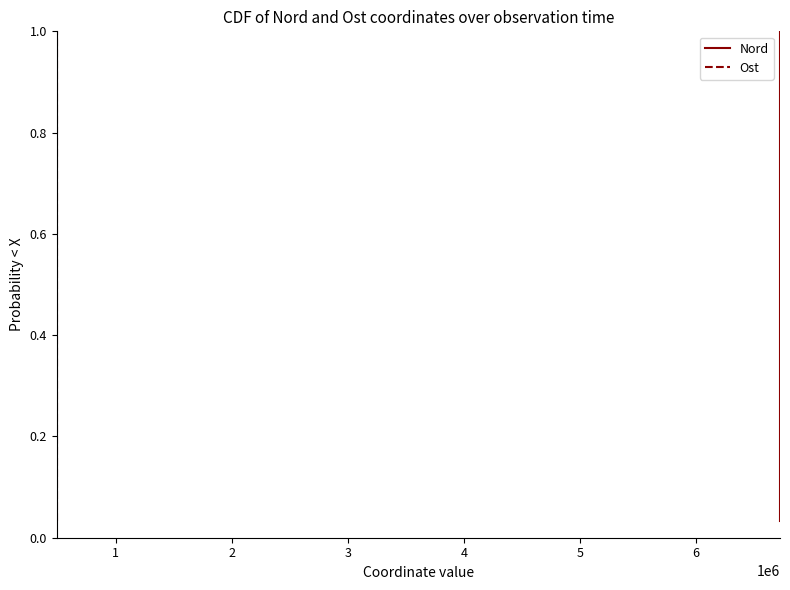

List the series in order of their peak value, highest first.

Nord, Ost